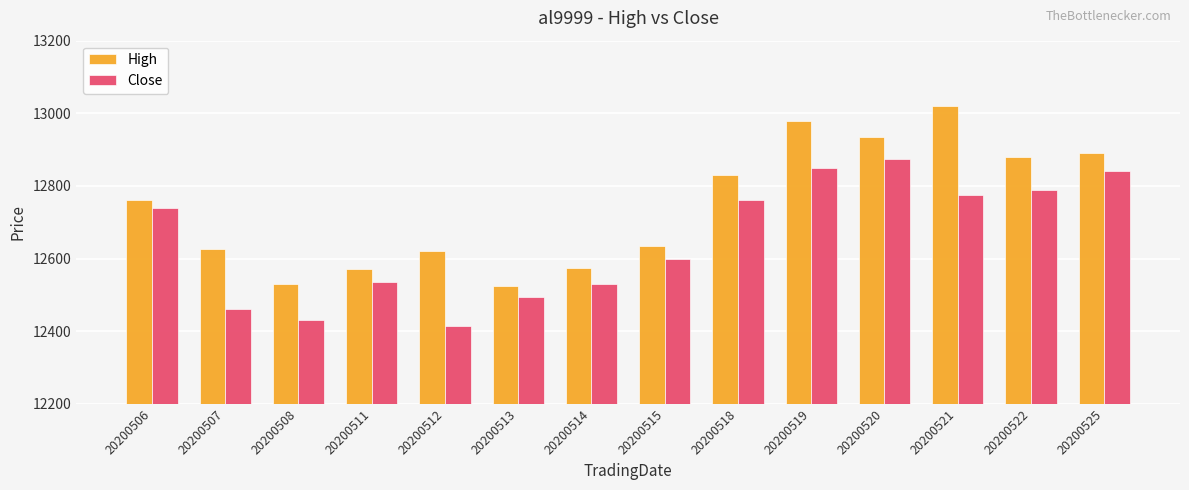

At 20200507, list the series in order from smallest to largest.

Close, High